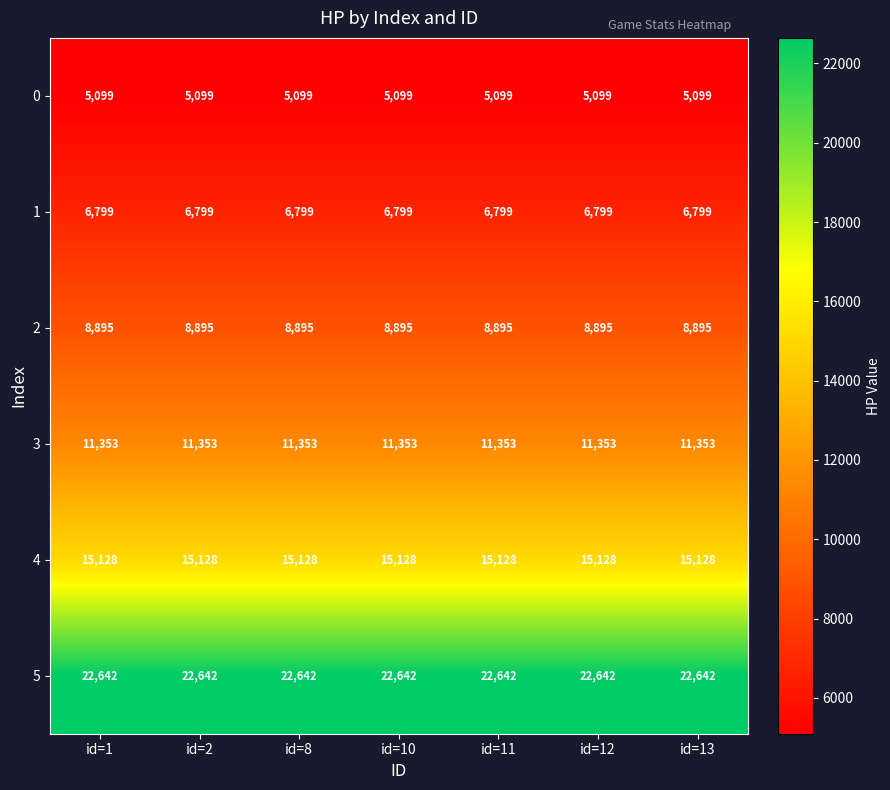

What is the sum of the 3 values at id=8 and id=11?

22706